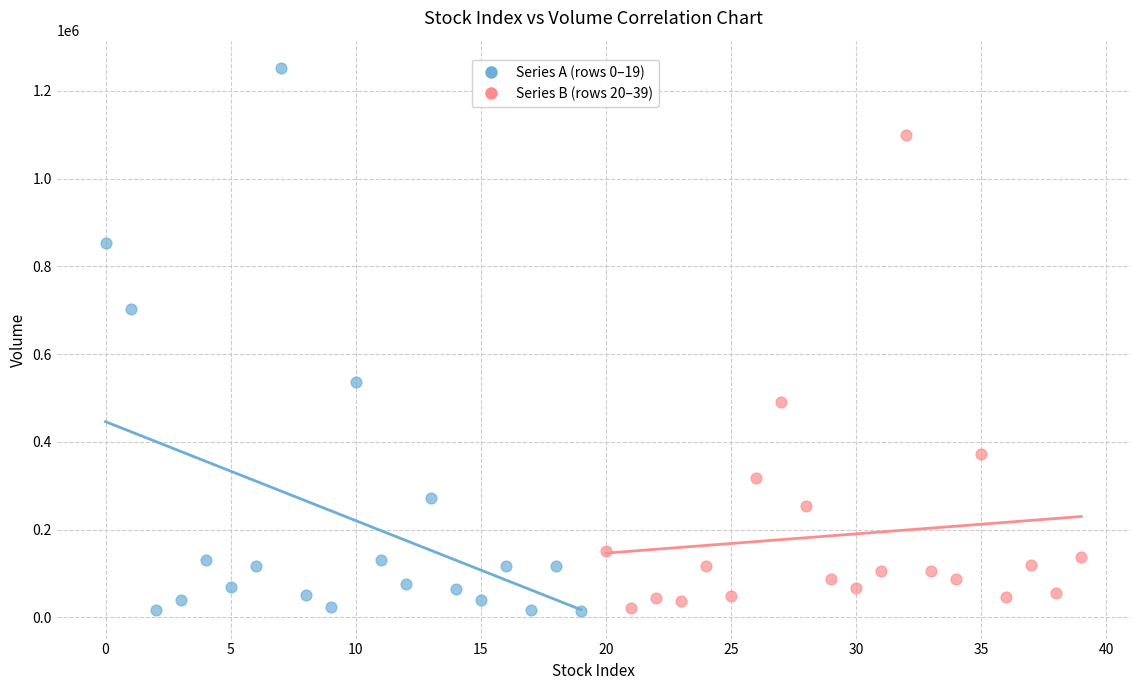

Which series contains the highest Y value?

Series A (rows 0–19)